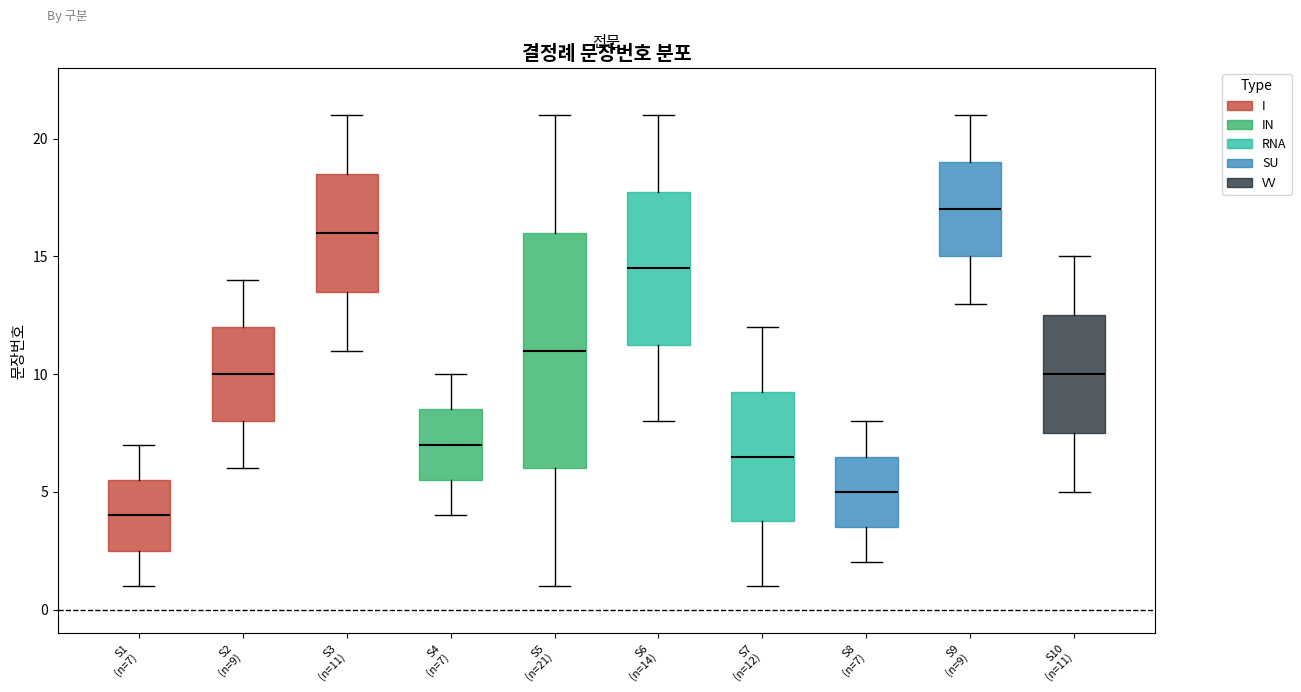

Where is the upper edge of the box for S6 (n=14) on the y-axis? The values are not printed on the chart, so give them approximately, as read against the axis.

18.0